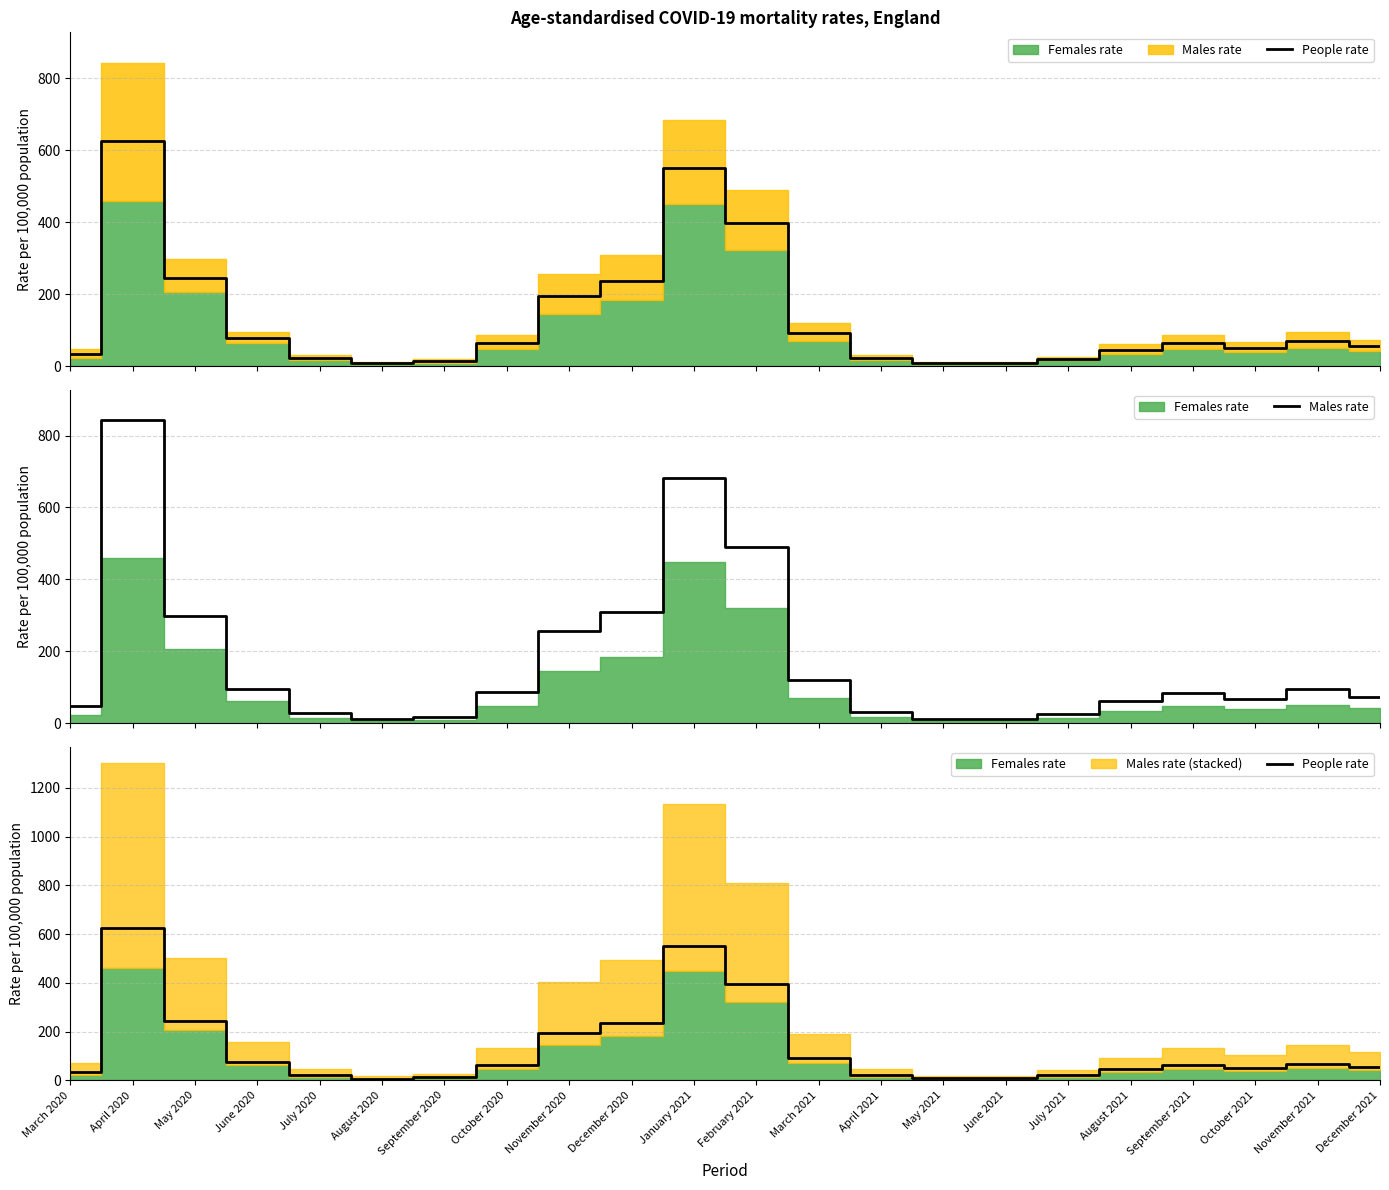

What position from the right is September 2020?

16